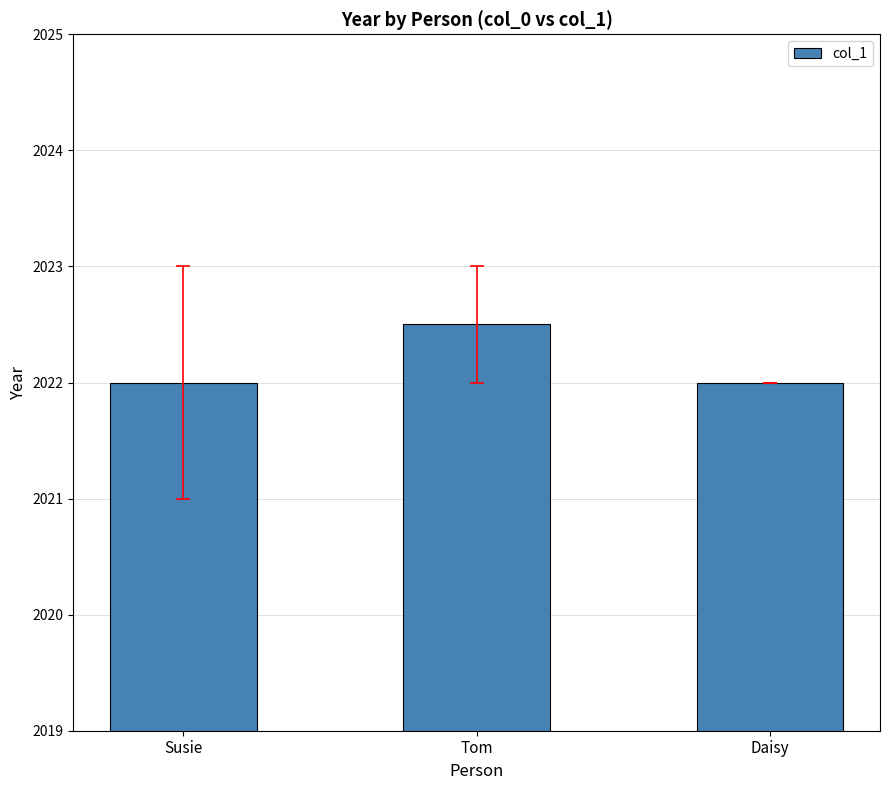

Reading right to left, transcribe all the data shown in this chart.

2022.0	2022.5	2022.0